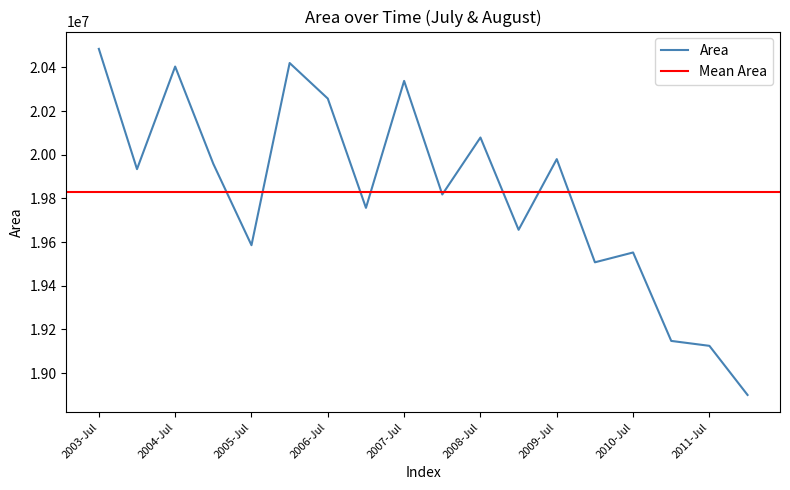

True or false: the data shows 9488671 at 2010-8.

False